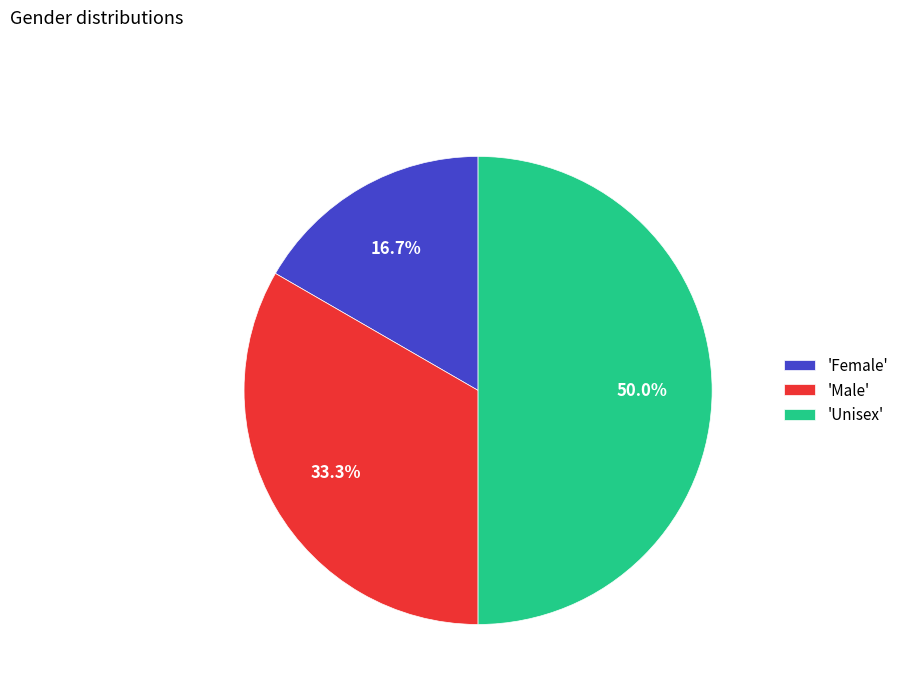

How many slices are in this pie chart?

3